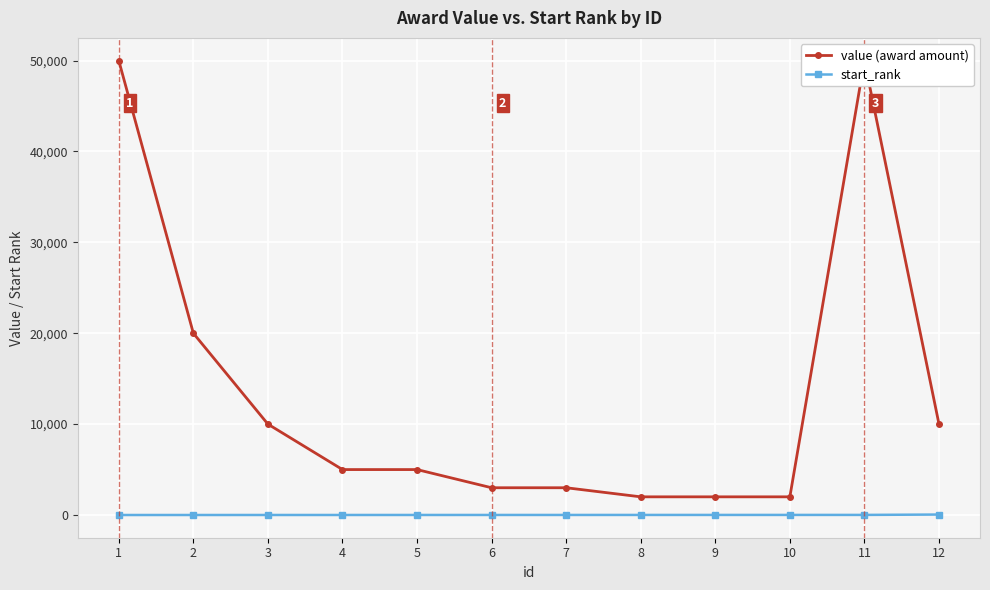

What is the sum of the value (award amount) values at 7 and 11?

53000